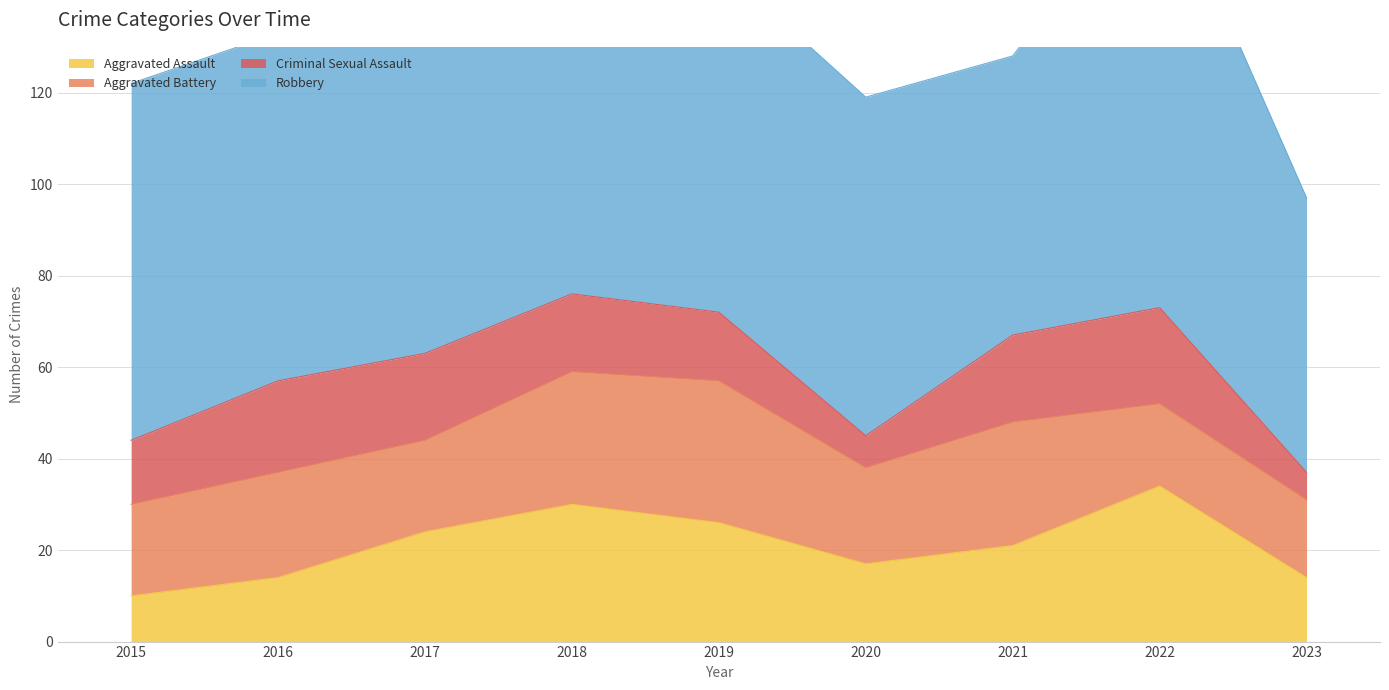

Which series changed the most between 2019 and 2021?

Robbery